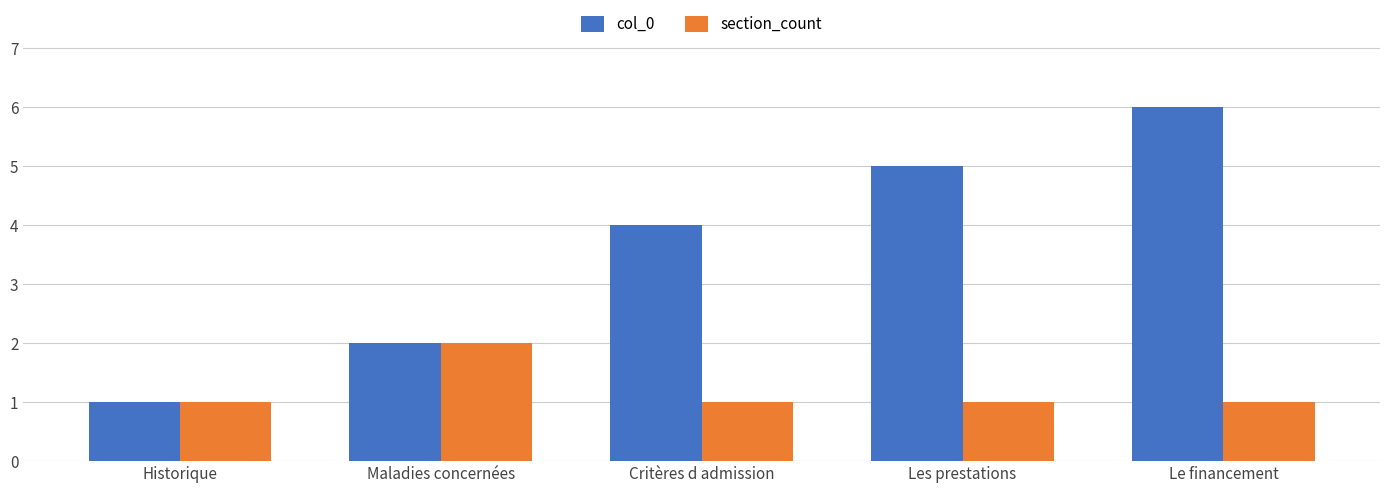

What is the difference between the maximum and second lowest values in the col_0 series?

4